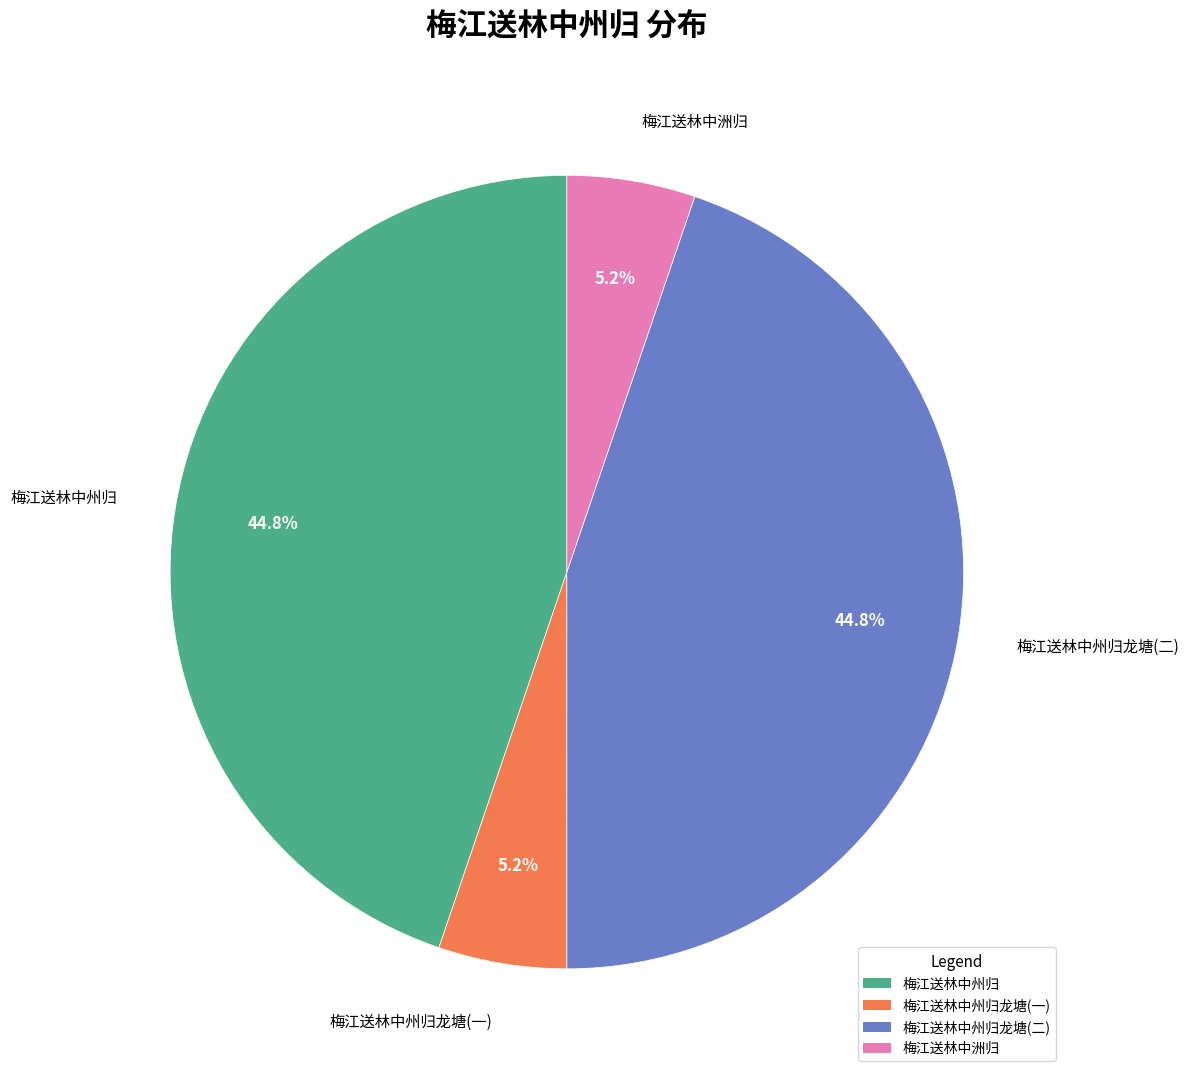

Does any single category account for the majority?

No